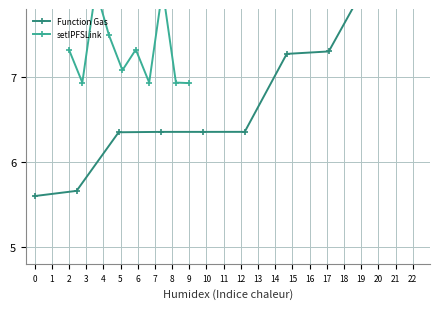

How many lines are shown in the chart?

2